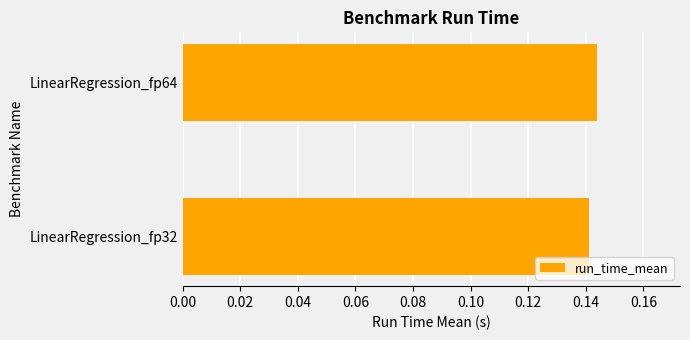

The chart shows a value of 0.2 at LinearRegression_fp64. True or false?

False